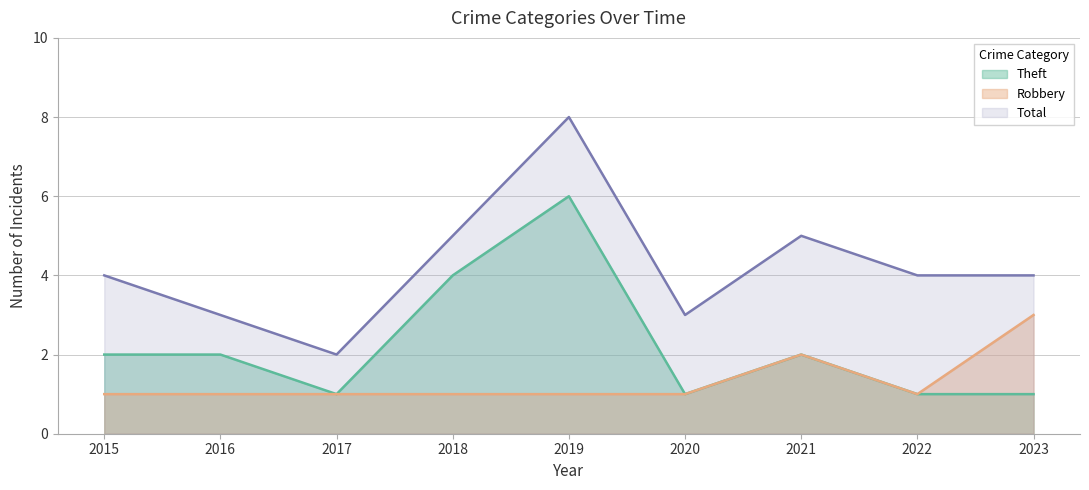

Is it true that Total equals 3 at 2017?

False